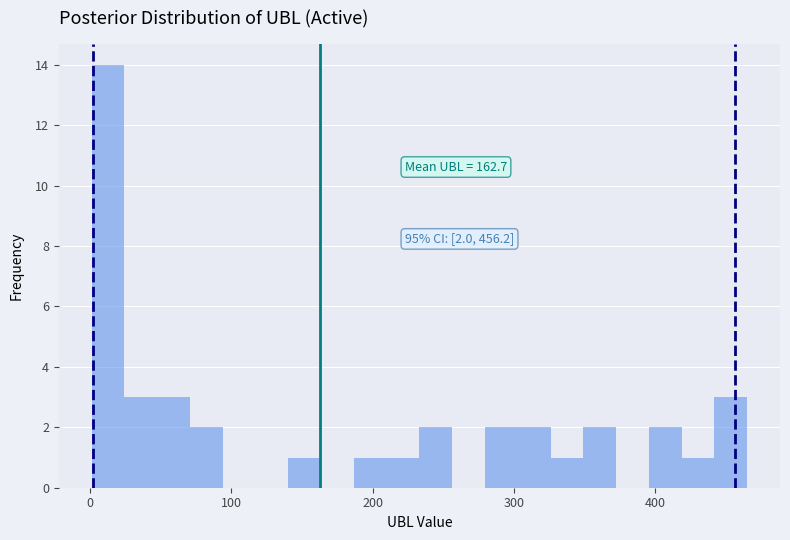

Around what value on the x-axis is the tallest bar? Give the approximate position of its centre, as read against the axis.

10